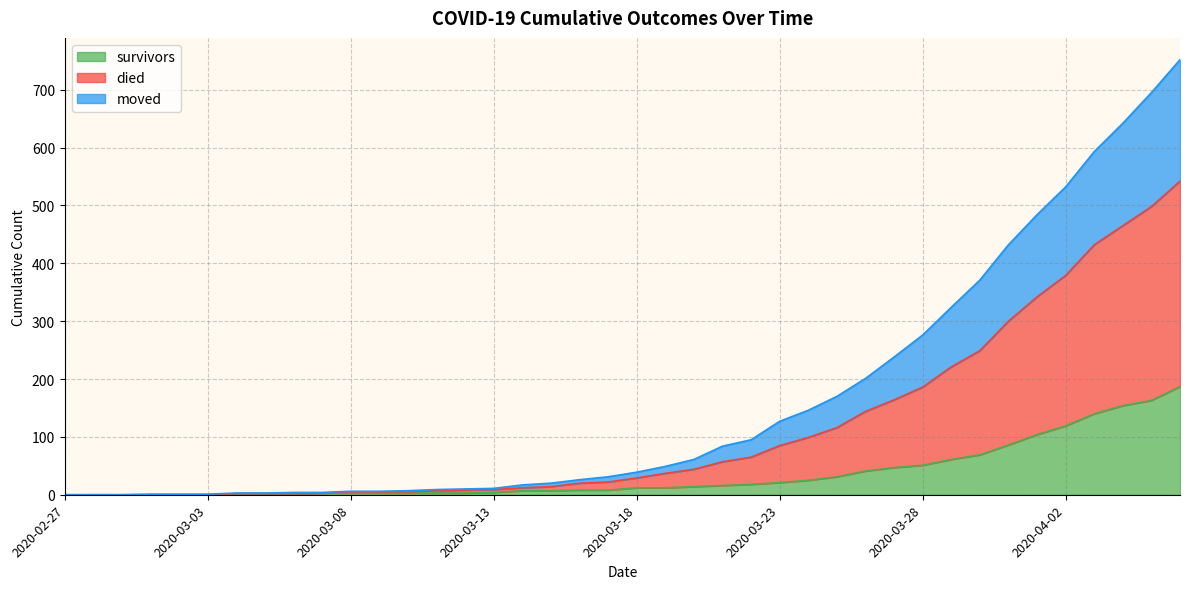

The value of survivors at 2020-03-03 is 0. True or false?

True